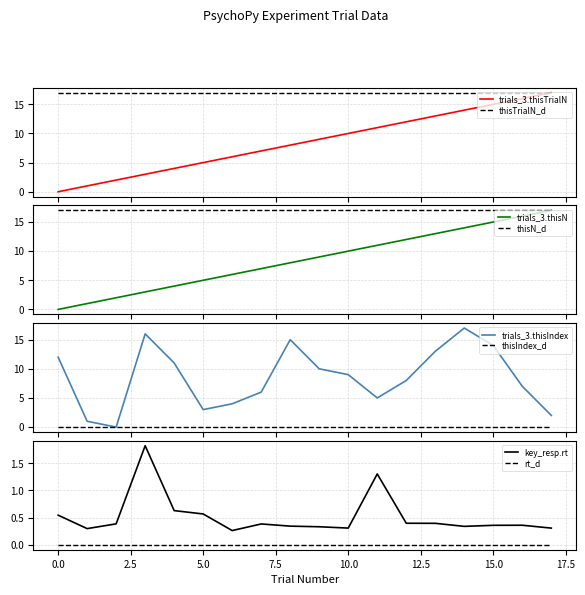

At how many categories does at least one series exceed 0?

18